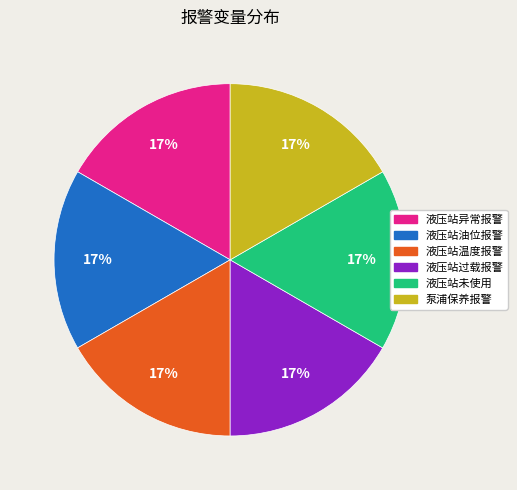

What is the ratio of the value at 液压站油位报警 to the value at 液压站异常报警?

1.0